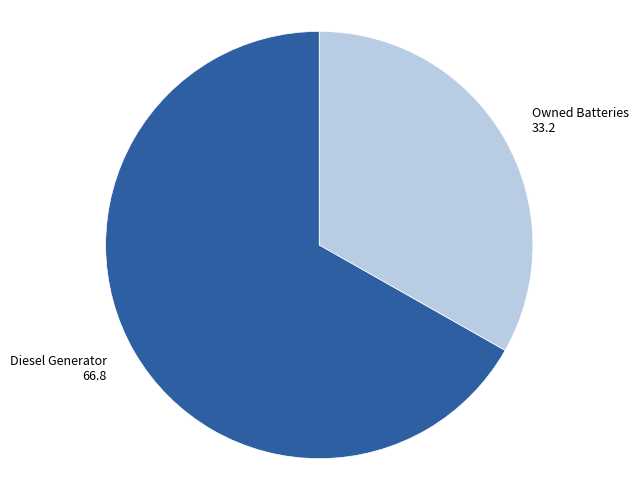

Is there any slice that represents more than half of the pie?

Yes